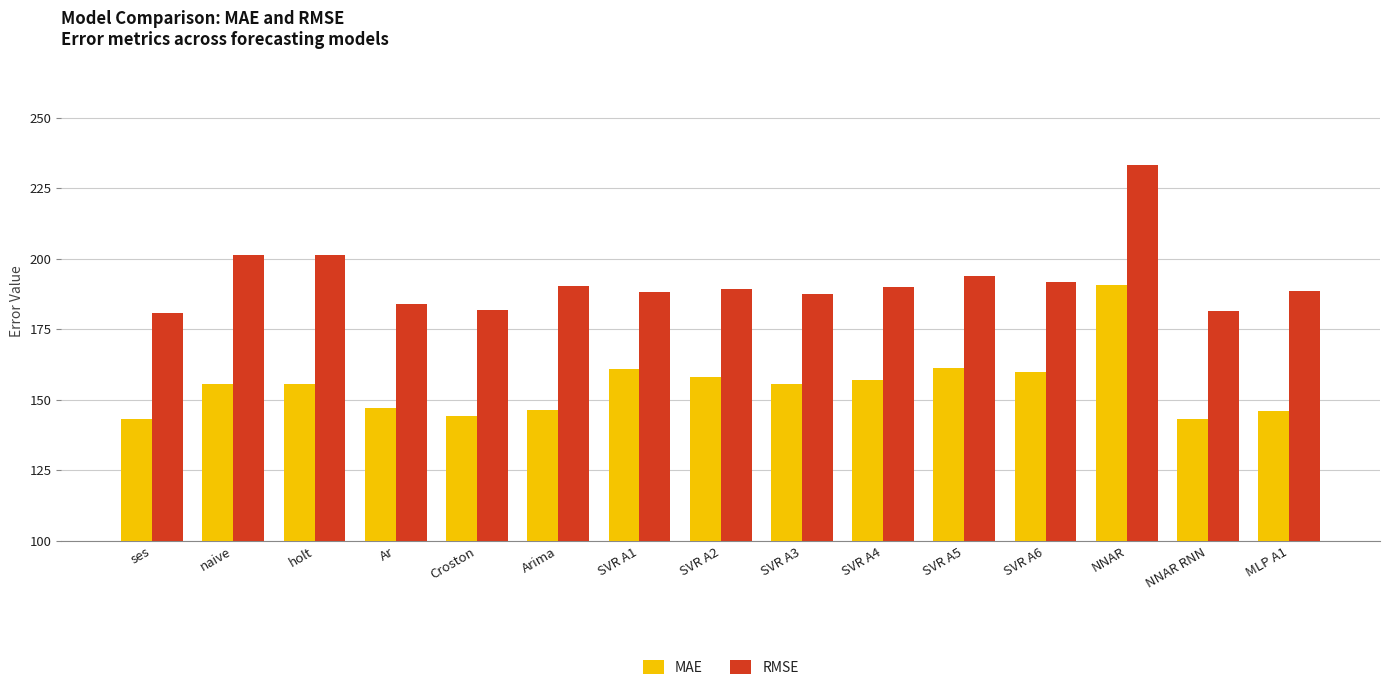

True or false: RMSE has a value of 187.4 at SVR A3.

True